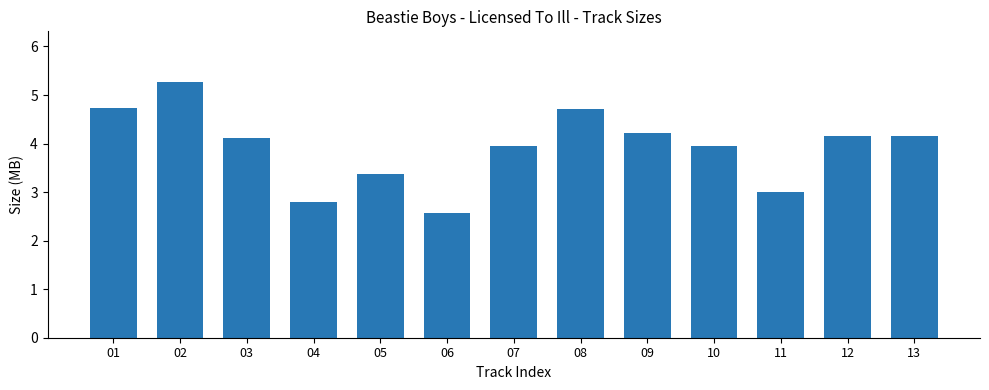

What is the sum of all values?

51.0